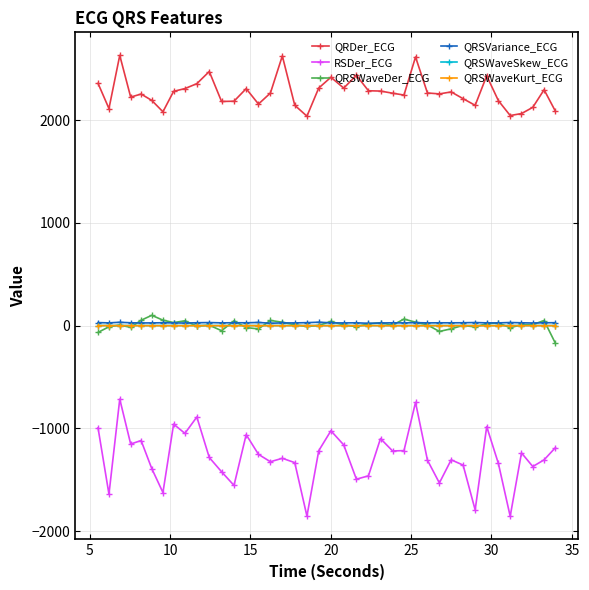

Which series has the largest range (max minus min)?

RSDer_ECG